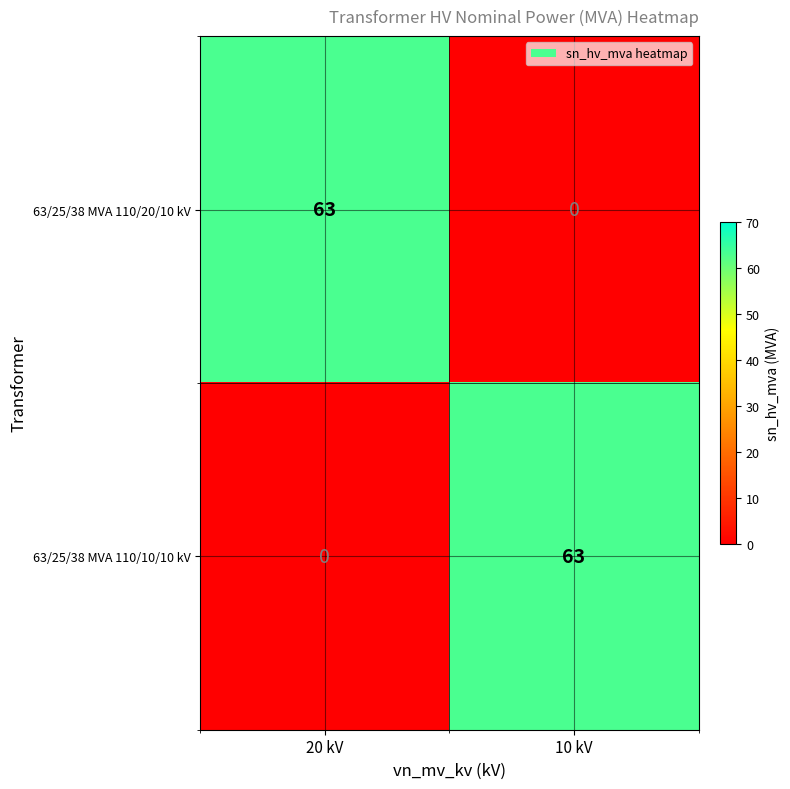

Reading left to right, what are all the values shown in this chart?

63/25/38 MVA 110/20/10 kV: 20 kV=63	10 kV=0
63/25/38 MVA 110/10/10 kV: 20 kV=0	10 kV=63